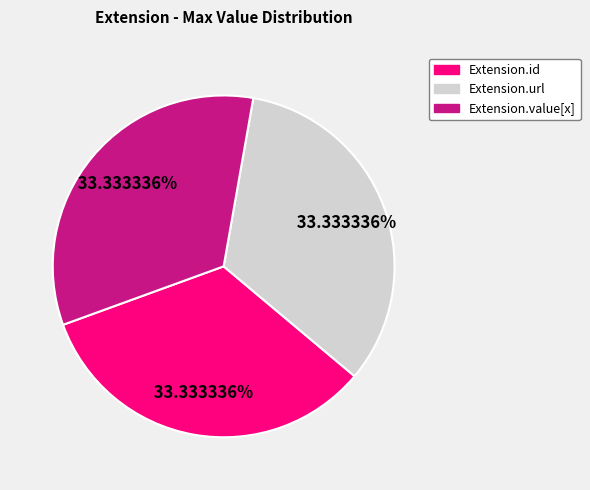

To the nearest percent, what is the average slice percentage?

33%